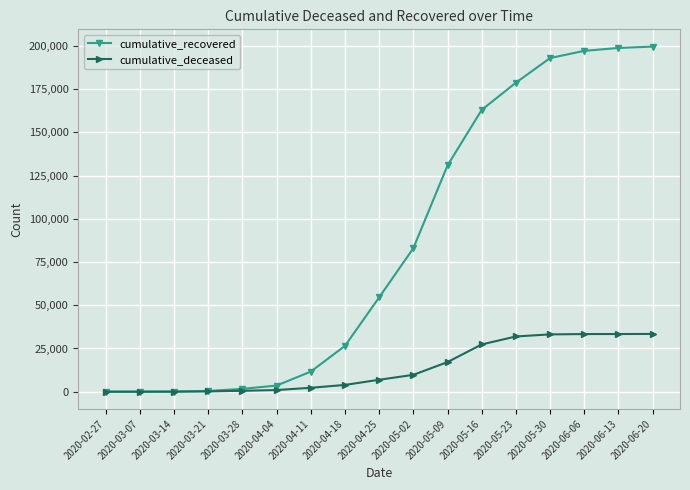

Between 2020-03-07 and 2020-06-13, which series saw the biggest shift?

cumulative_recovered